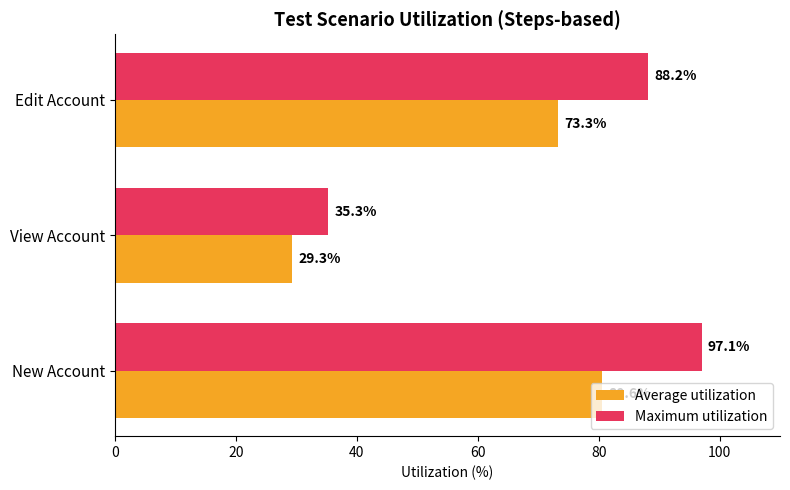

Rank the categories by Maximum utilization value from highest to lowest.

New Account, Edit Account, View Account